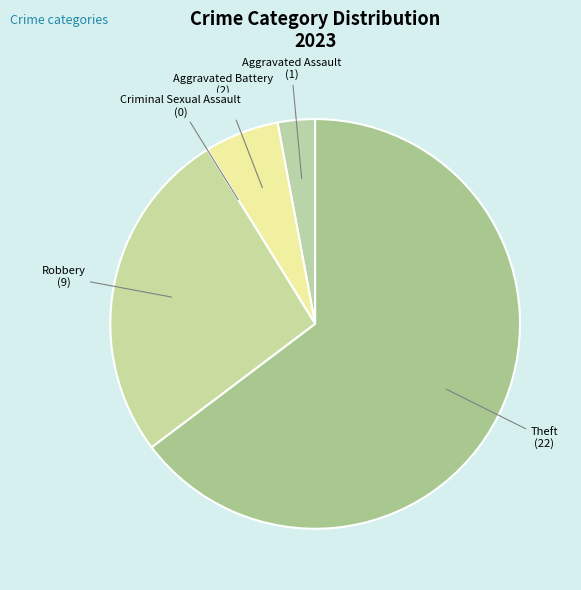

Which category has the biggest portion of the pie?

Theft